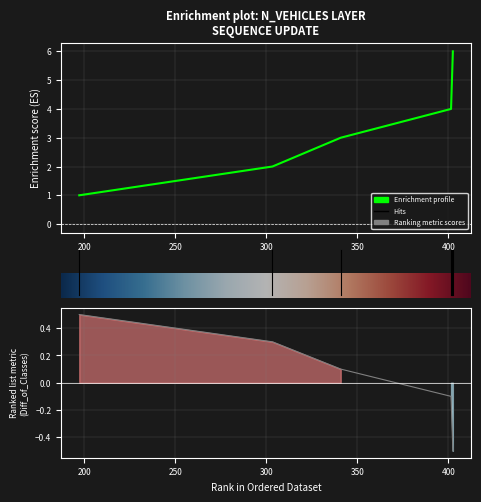

Between 197.179510392545 and 303.344257563056, which is larger?

303.344257563056